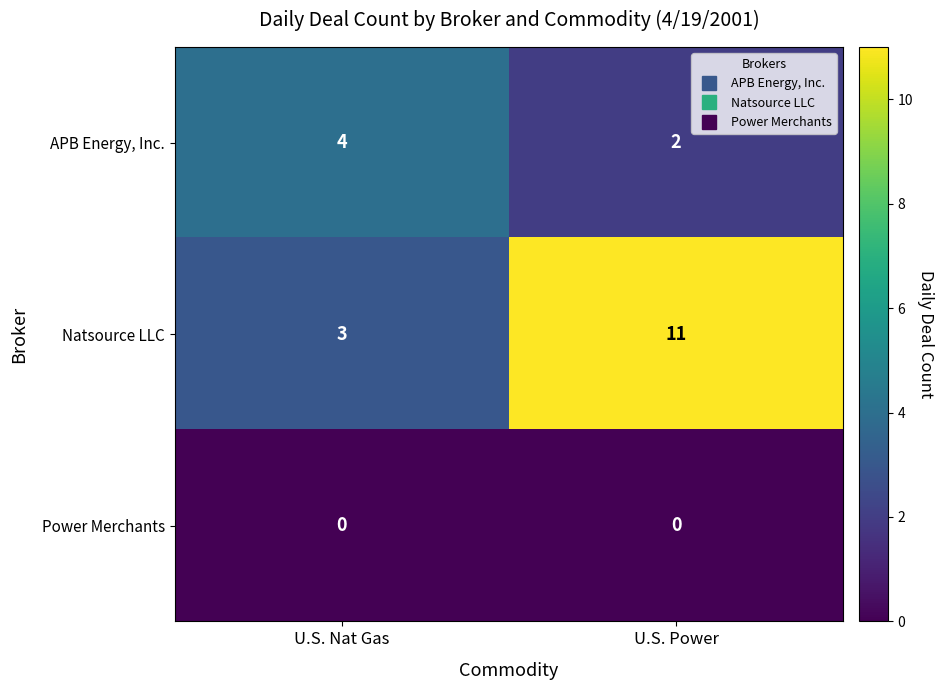

What is the average value of the APB Energy, Inc. series?

3